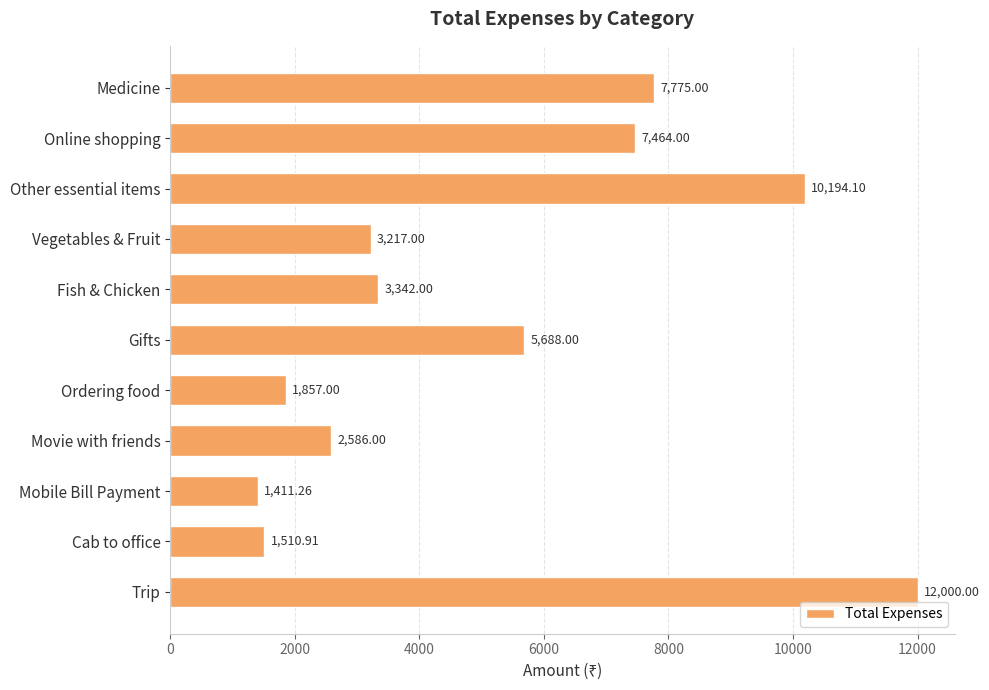

Which has a higher value, Mobile Bill Payment or Trip?

Trip